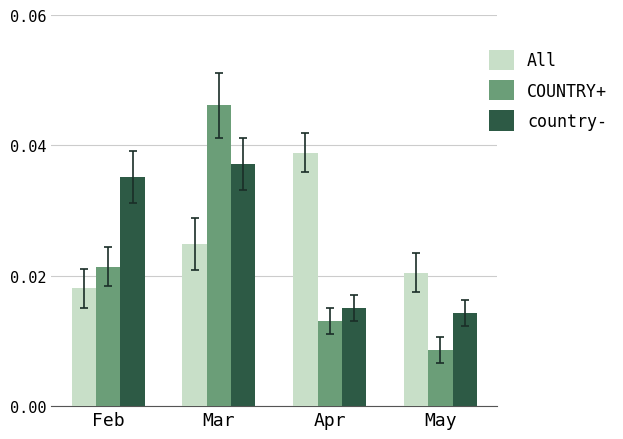

At how many categories does at least one series exceed 0?

4